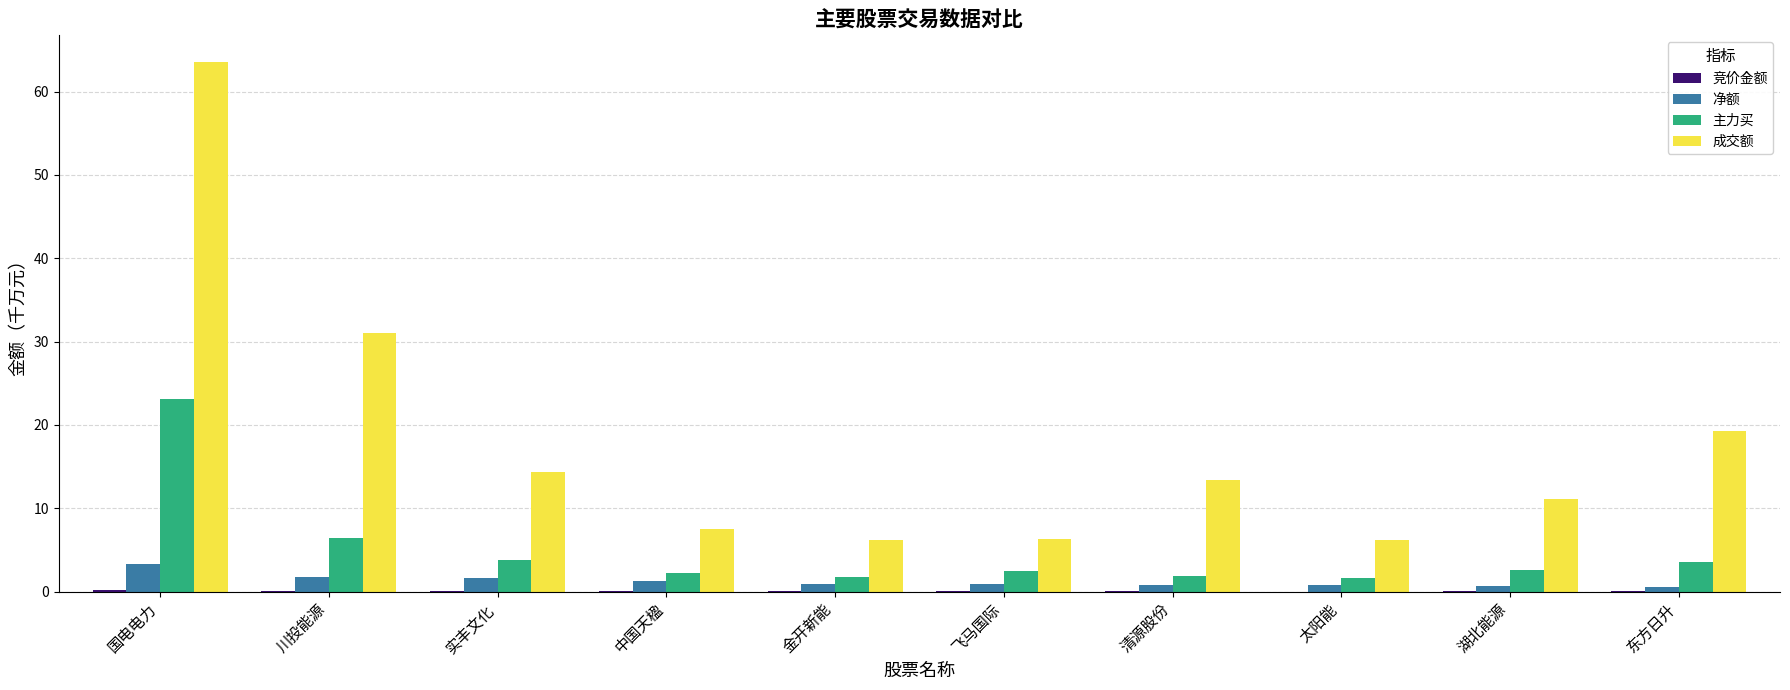

What is the sum of all 净额 values?

12.7